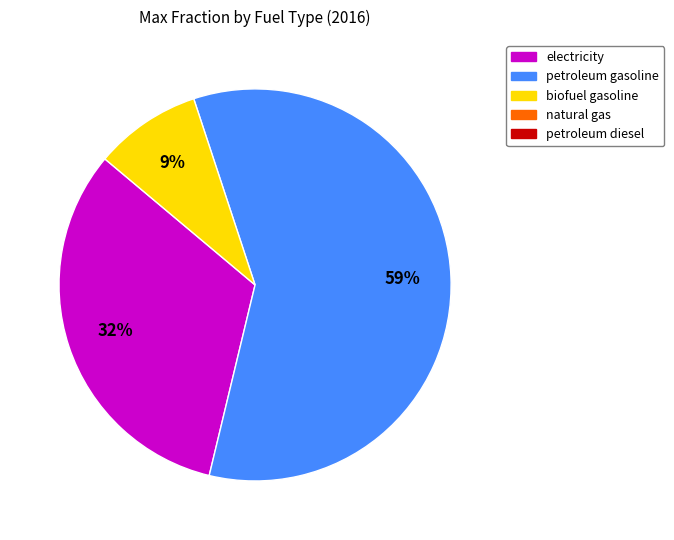

Is there a majority slice in this chart?

Yes